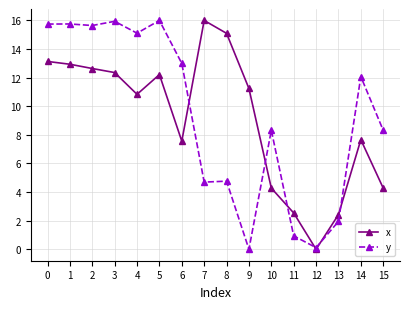

True or false: x and y intersect in this chart.

True